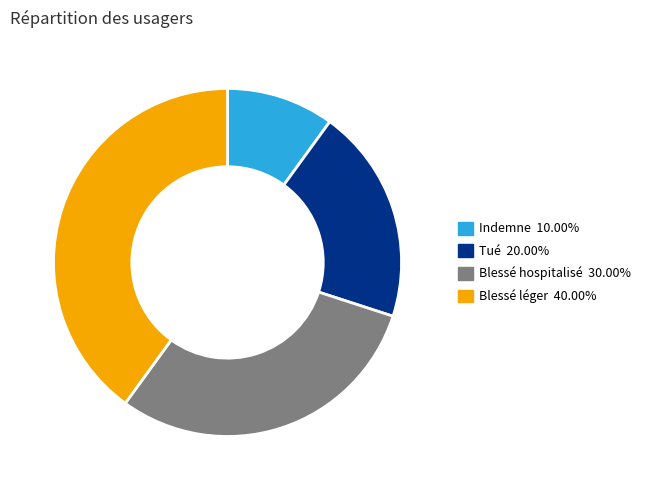

Between Blessé léger and Indemne, which is larger?

Blessé léger